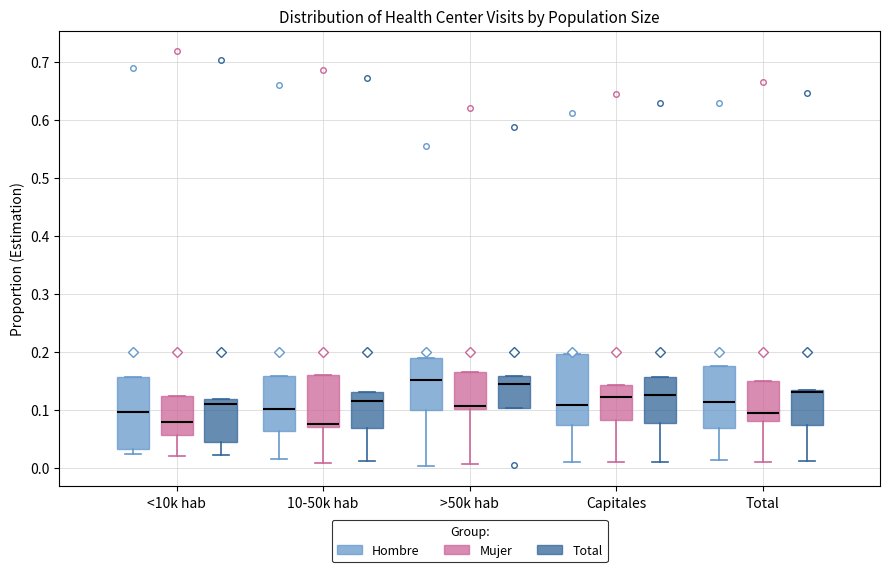

Reading left to right, read every box against the y-axis: the position of its median line, the range the box covers, and the ends of its whiskers. The values are not printed on the chart, so give them approximately, as read against the axis.

<10k hab (Hombre): median 0.10, box 0.03 to 0.16, whiskers 0.02 to 0.16
<10k hab (Mujer): median 0.08, box 0.06 to 0.12, whiskers 0.02 to 0.12
<10k hab (Total): median 0.11, box 0.04 to 0.12, whiskers 0.02 to 0.12
10-50k hab (Hombre): median 0.10, box 0.06 to 0.16, whiskers 0.02 to 0.16
10-50k hab (Mujer): median 0.08, box 0.07 to 0.16, whiskers 0.01 to 0.16
10-50k hab (Total): median 0.11, box 0.07 to 0.13, whiskers 0.01 to 0.13
>50k hab (Hombre): median 0.15, box 0.10 to 0.19, whiskers 0.00 to 0.19
>50k hab (Mujer): median 0.11, box 0.10 to 0.17, whiskers 0.01 to 0.17
>50k hab (Total): median 0.14, box 0.10 to 0.16, whiskers 0.10 to 0.16
Capitales (Hombre): median 0.11, box 0.07 to 0.20, whiskers 0.01 to 0.20
Capitales (Mujer): median 0.12, box 0.08 to 0.14, whiskers 0.01 to 0.14
Capitales (Total): median 0.13, box 0.08 to 0.16, whiskers 0.01 to 0.16
Total (Hombre): median 0.11, box 0.07 to 0.18, whiskers 0.01 to 0.18
Total (Mujer): median 0.09, box 0.08 to 0.15, whiskers 0.01 to 0.15
Total (Total): median 0.13 (drawn on the box's upper edge), box 0.07 to 0.13, whiskers 0.01 to 0.13